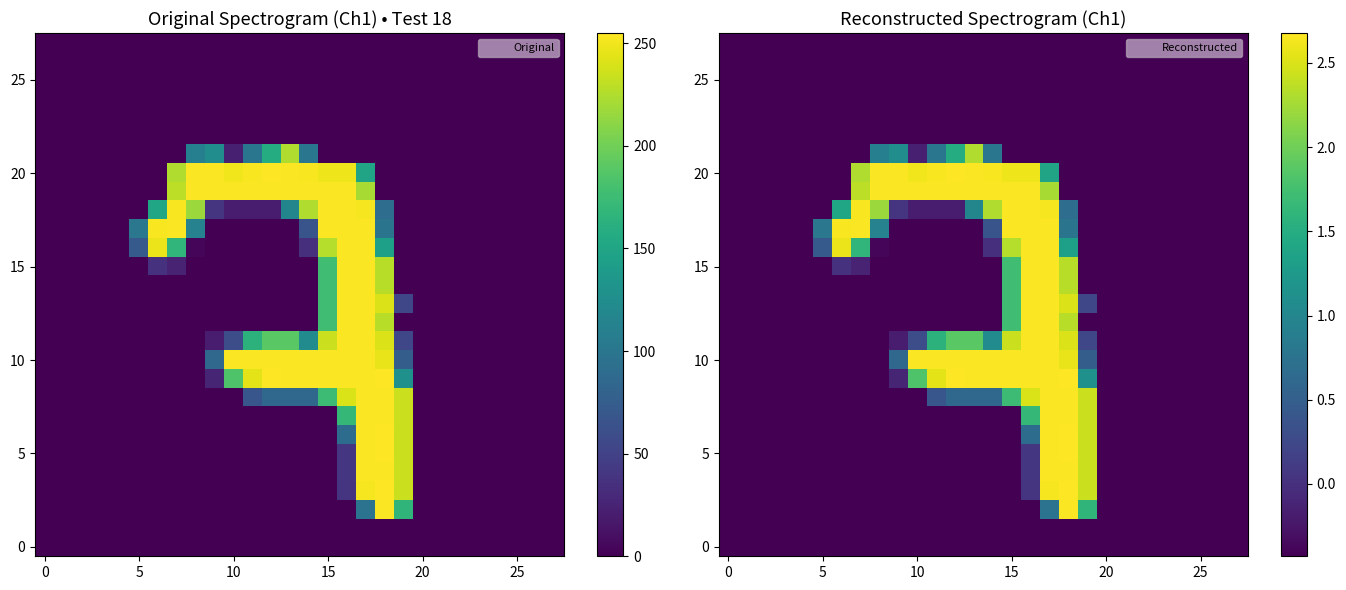

How many data points in 20 are above 0?

11